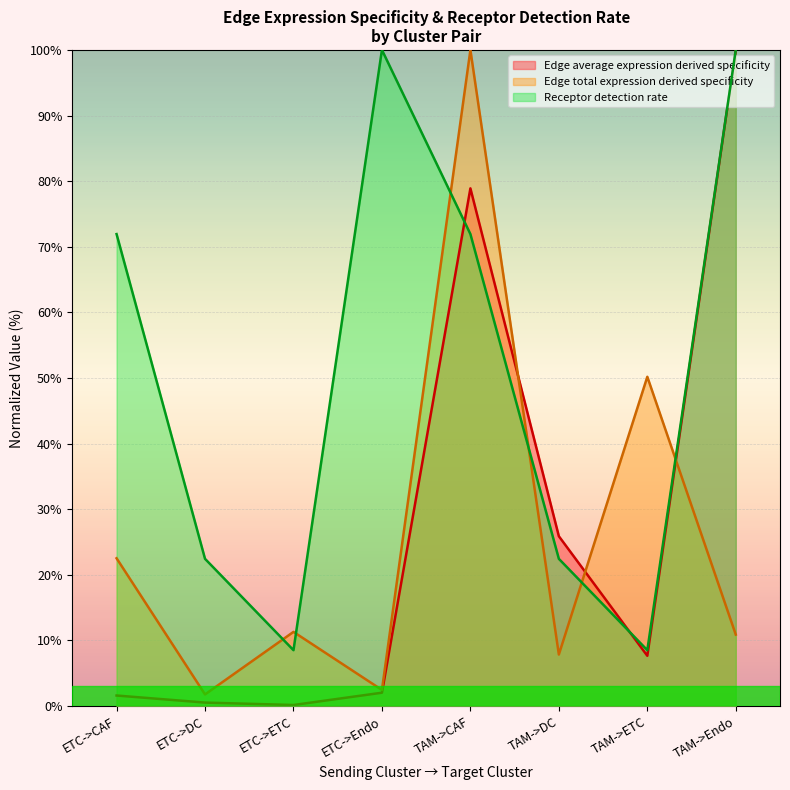

What is the total value across all series at TAM->DC?

56.2